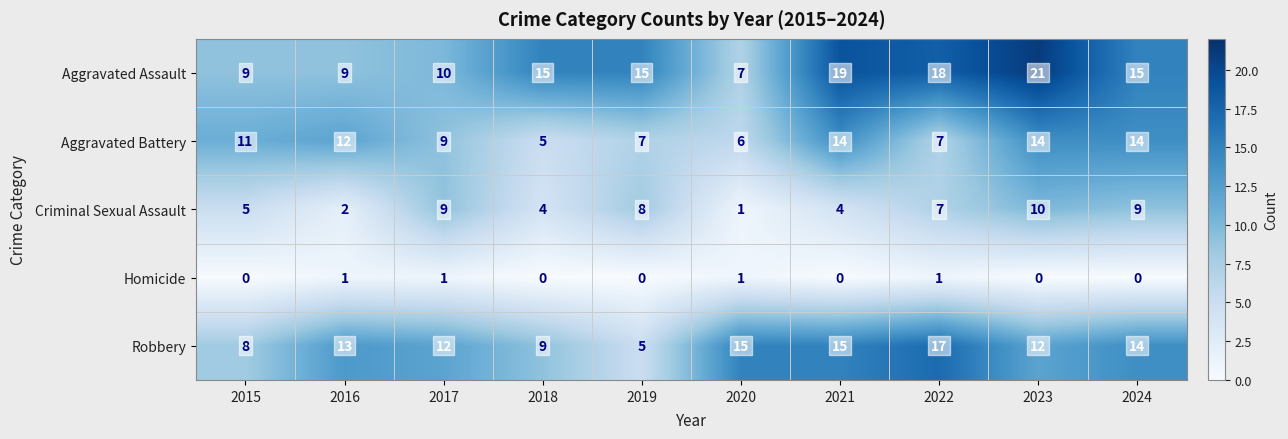

What is the total value across all series at 2024?

52